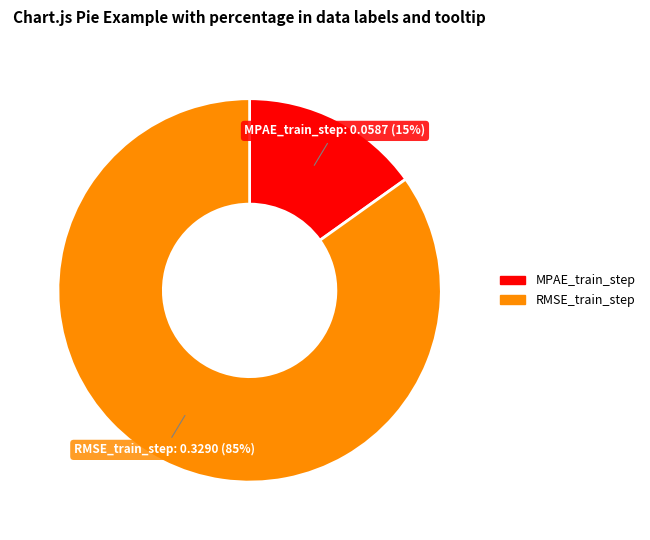

Which slice is the largest?

RMSE_train_step